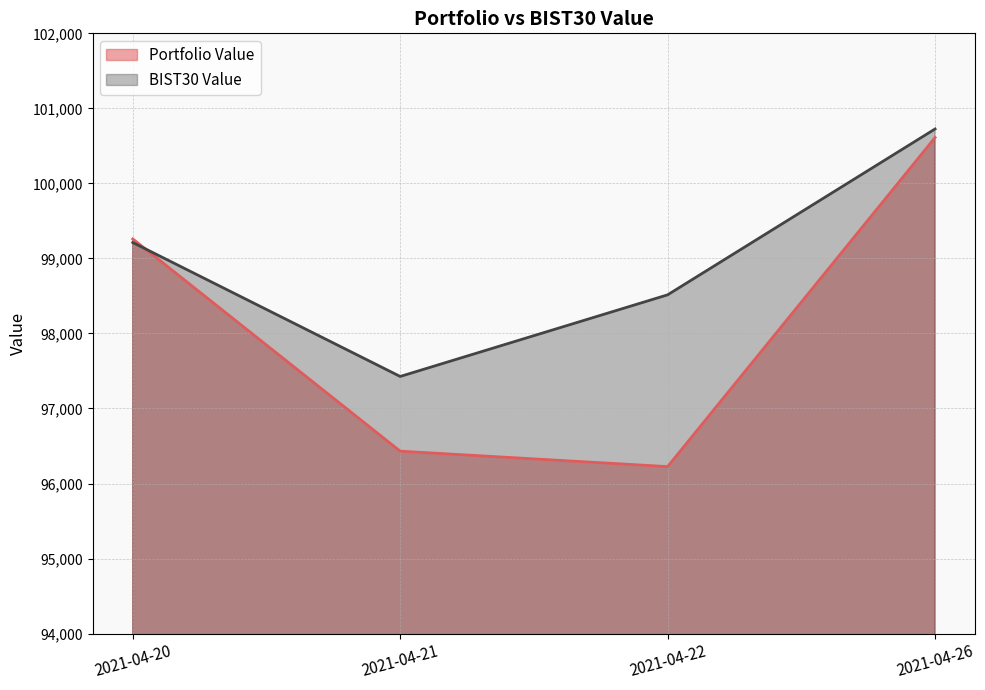

In Portfolio Value, how many points are lower than both neighbors (excluding endpoints)?

1